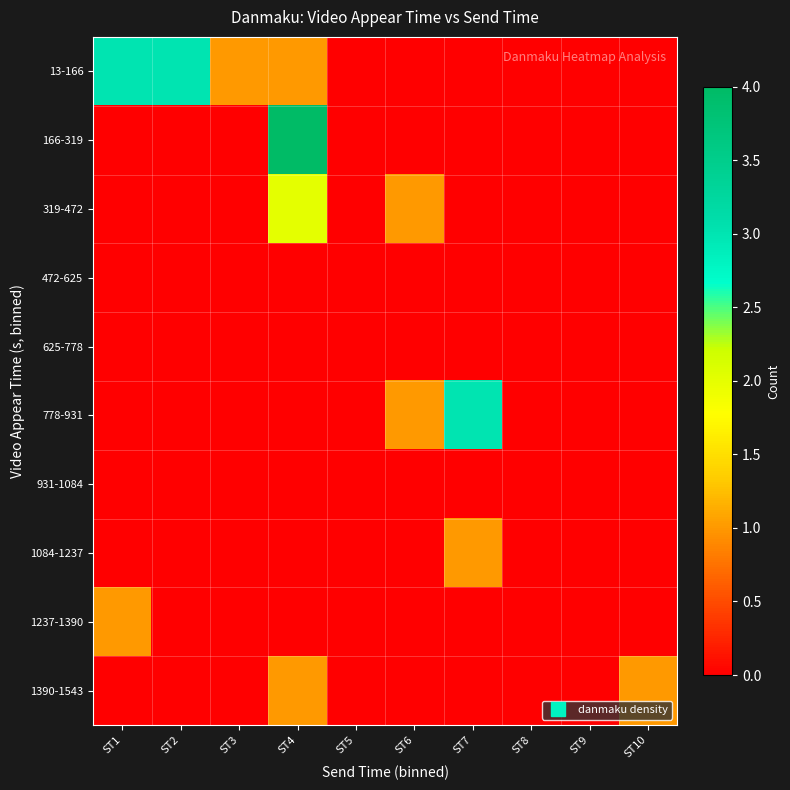

Which series changed the most between ST4 and ST7?

166-319